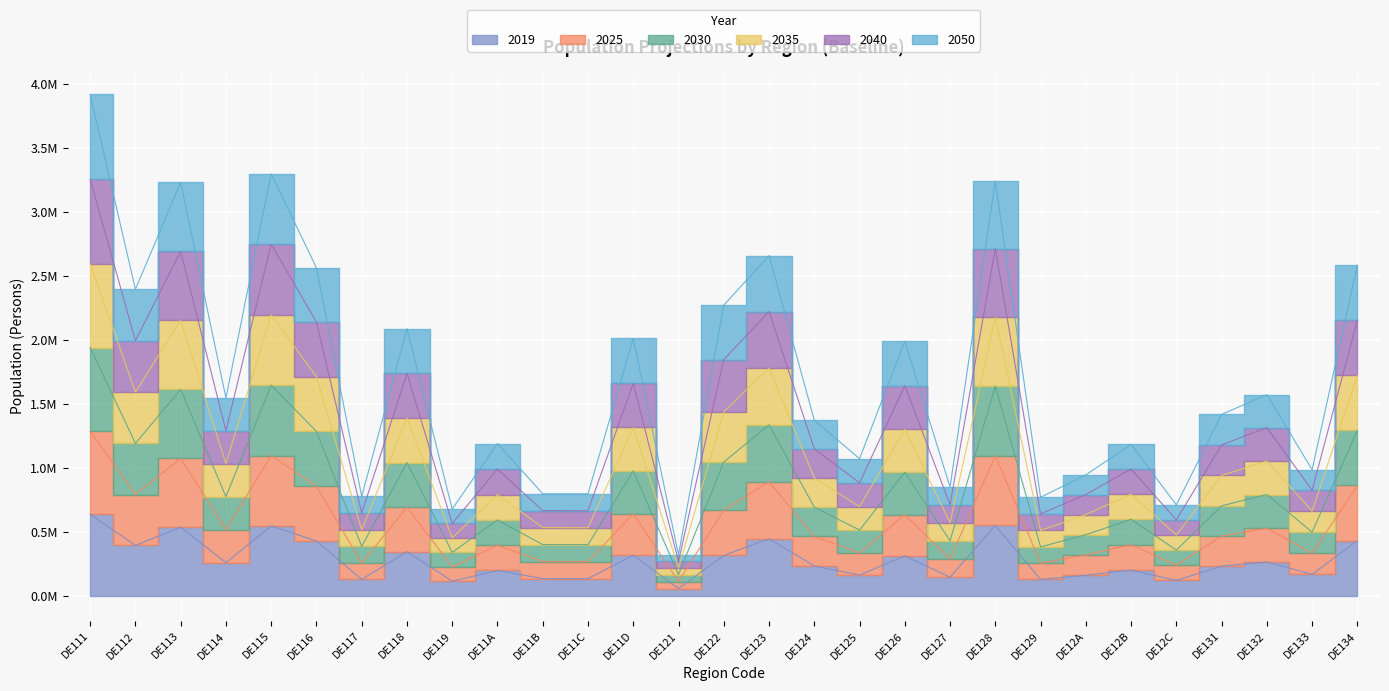

What is the difference between the highest and lowest values at DE118?

1741933